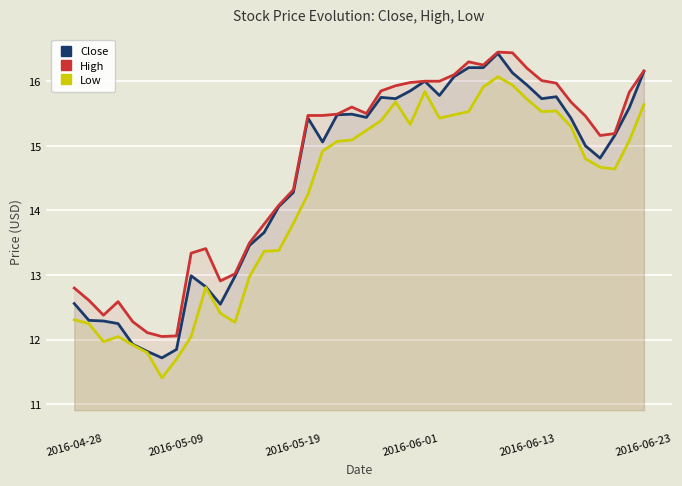

At which category is the sum across all series the highest?

29